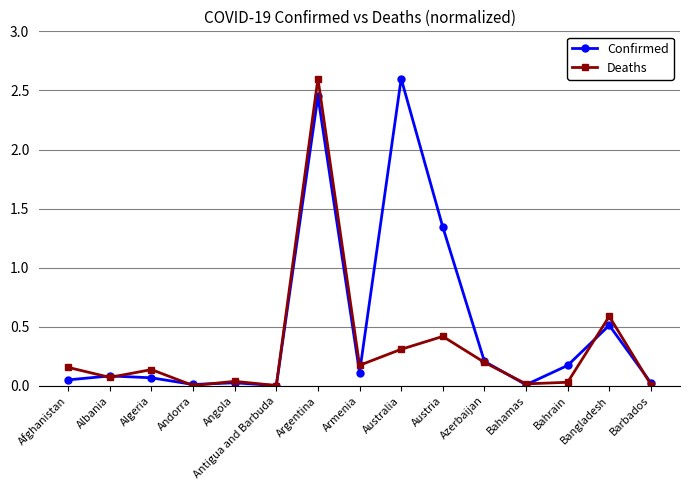

What is the label of the 5th point from the right?

Azerbaijan